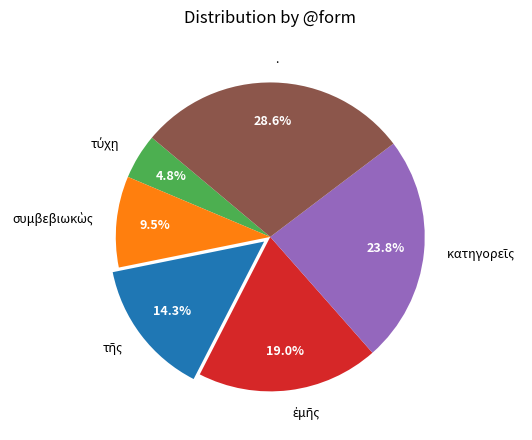

Is . the majority of the pie?

No